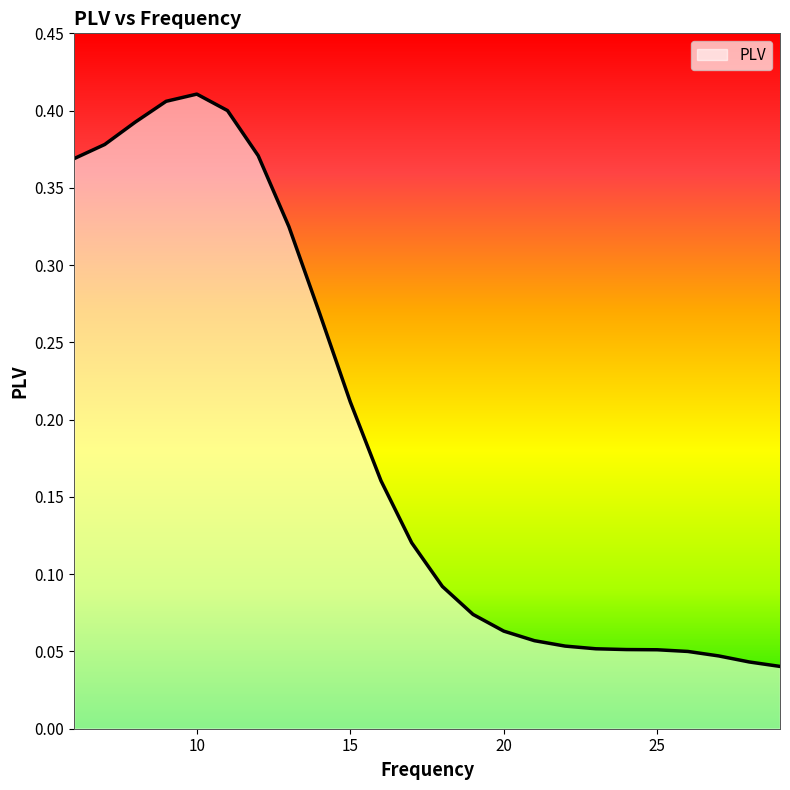

Reading left to right, transcribe all the data shown in this chart.

0.4	0.4	0.4	0.4	0.4	0.4	0.4	0.3	0.3	0.2	0.2	0.1	0.1	0.1	0.1	0.1	0.1	0.1	0.1	0.1	0.1	0.0	0.0	0.0